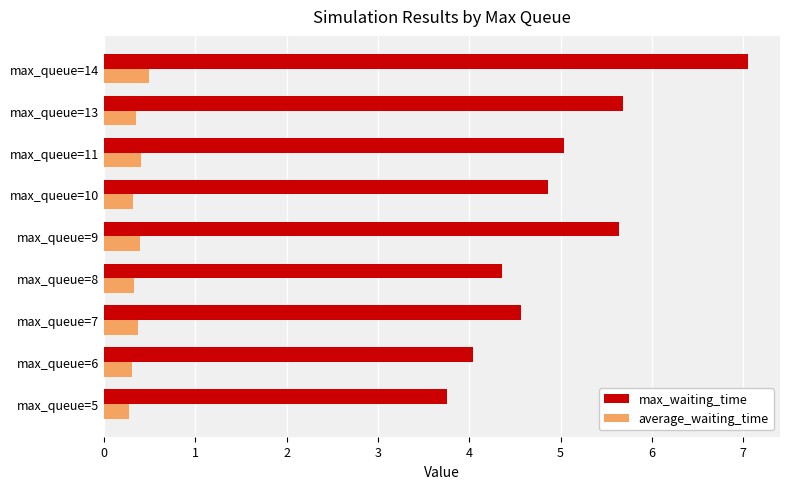

What is the highest value of the max_waiting_time series?

7.1